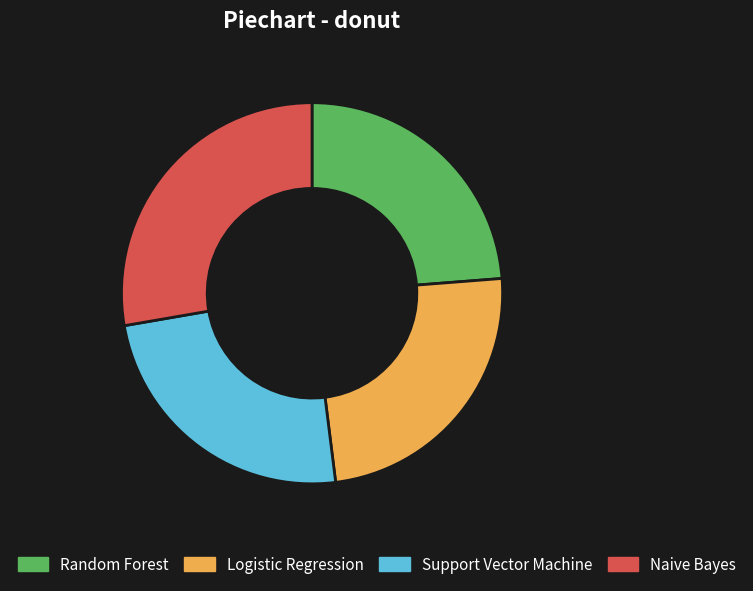

Is there any slice that represents more than half of the pie?

No